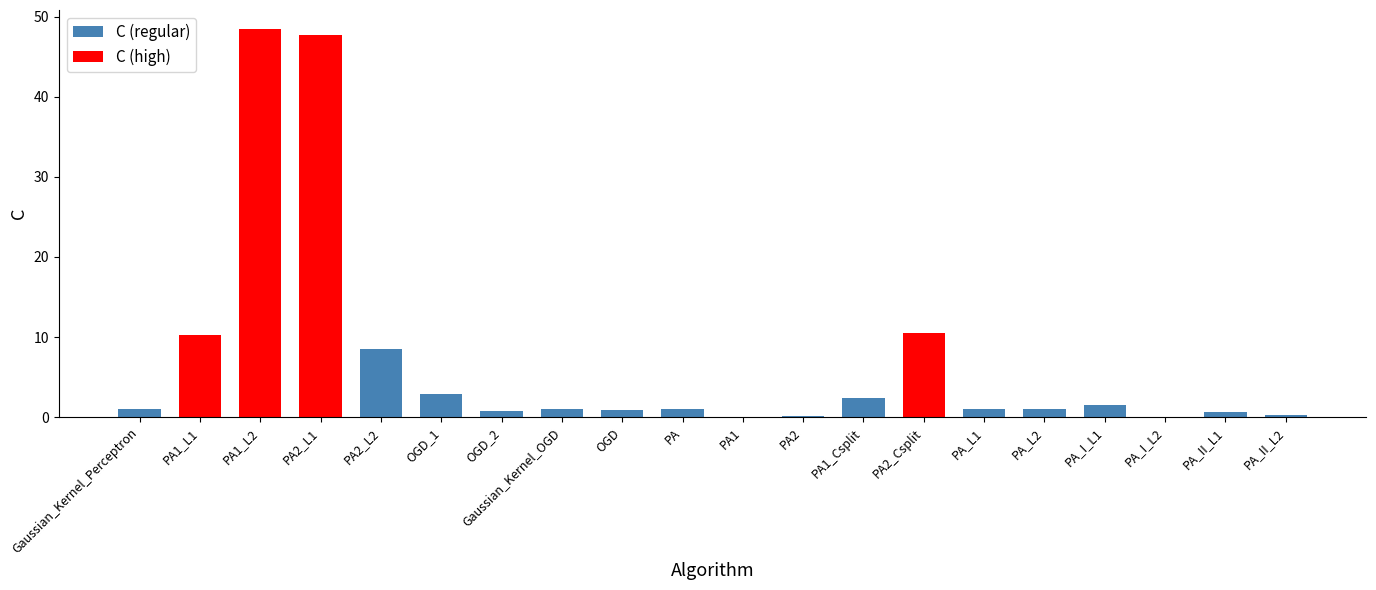

What is the label of the 16th bar from the right?

PA2_L2